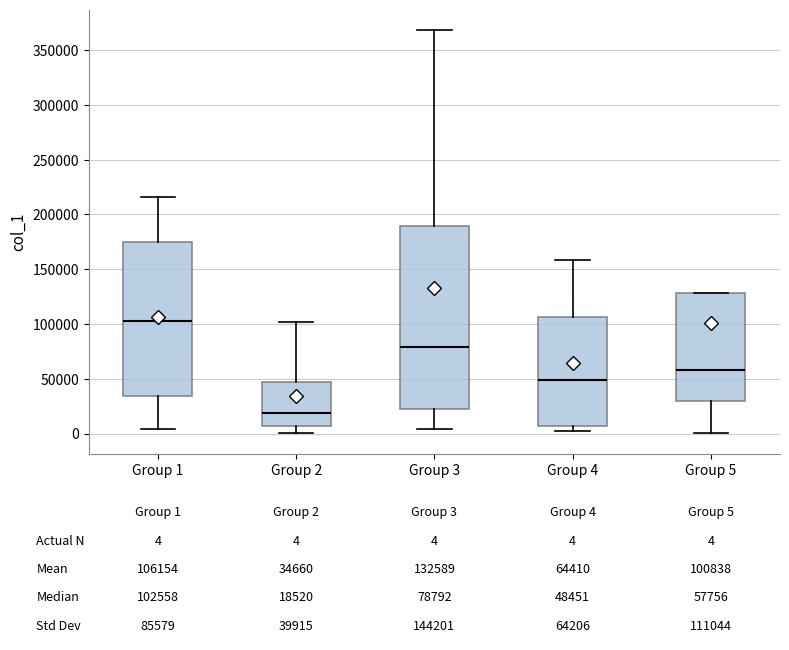

Comparing the boxes themselves (not the whiskers), which one is the tallest?

Group 3